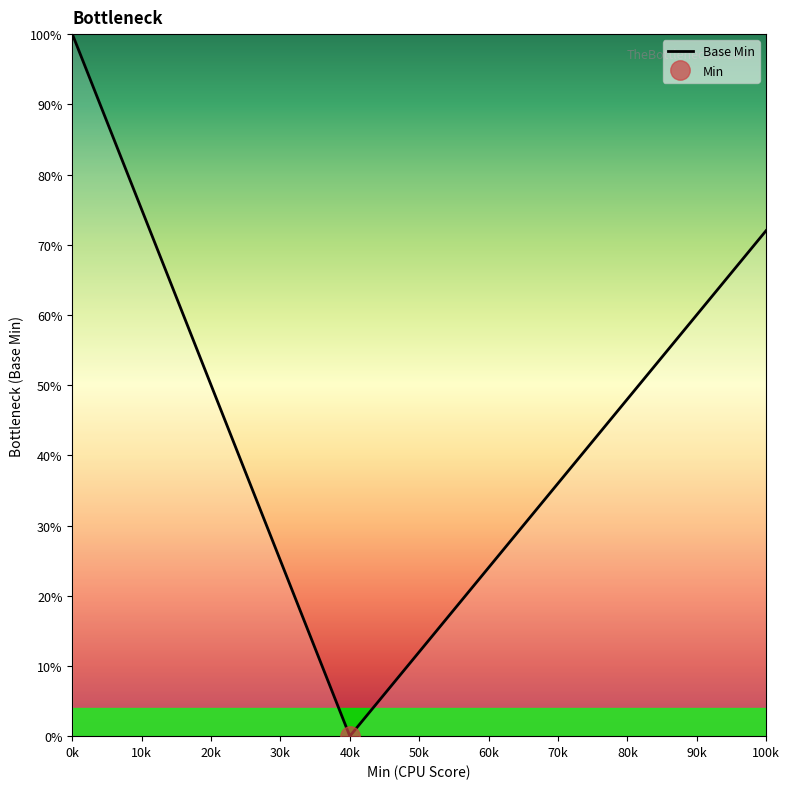

What is the greatest value displayed?

1